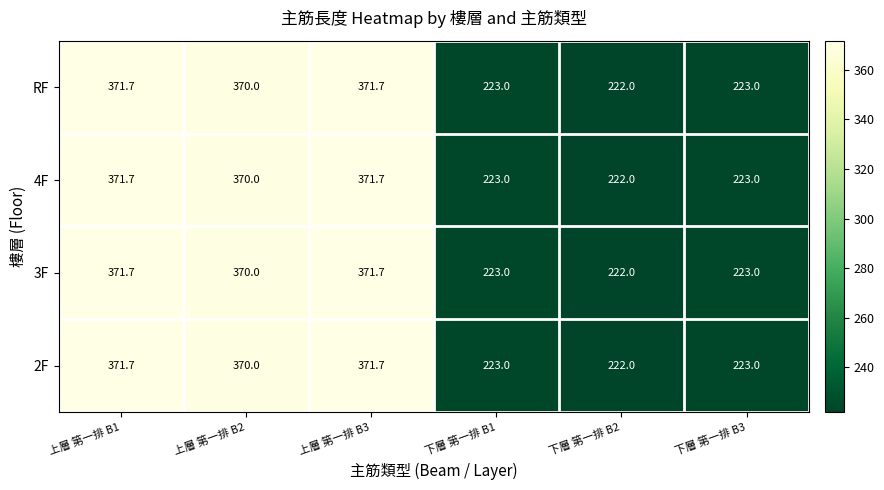

What is the maximum value shown in the chart?

371.7